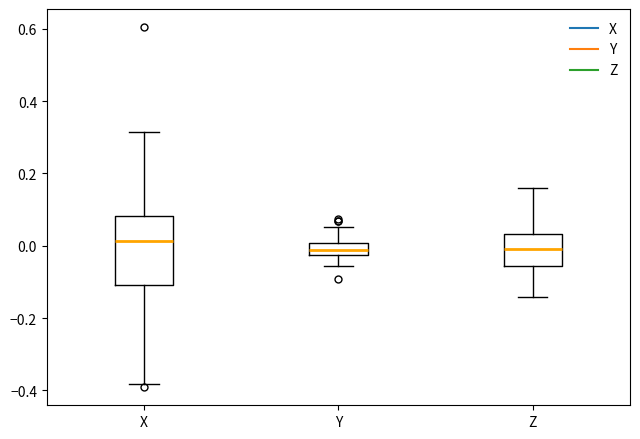

Reading left to right, read every box against the y-axis: the position of its median line, the range the box covers, and the ends of its whiskers. The values are not printed on the chart, so give them approximately, as read against the axis.

X: median 0.02, box -0.10 to 0.08, whiskers -0.38 to 0.32
Y: median -0.02 (inside the box), box -0.02 to 0.00, whiskers -0.06 to 0.06
Z: median 0.00, box -0.06 to 0.04, whiskers -0.14 to 0.16